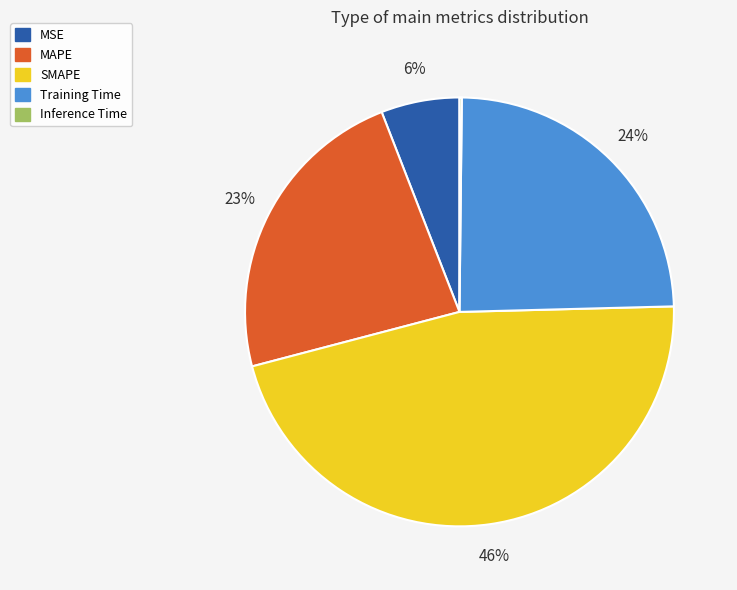

True or false: Training Time accounts for 24% of the total.

True